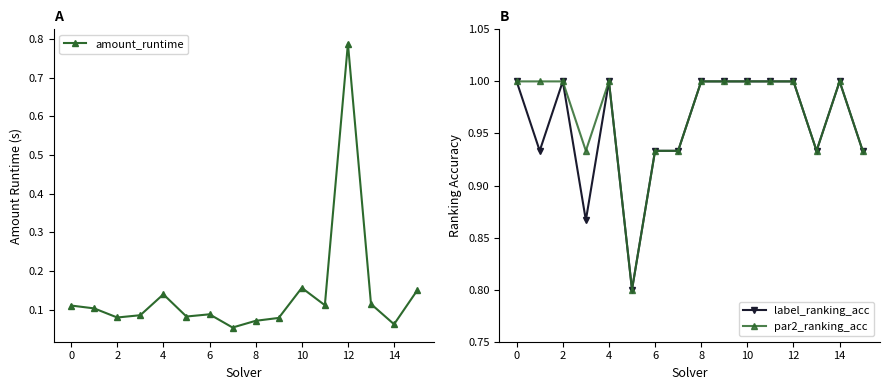

Where is the first local maximum for label_ranking_acc?

2